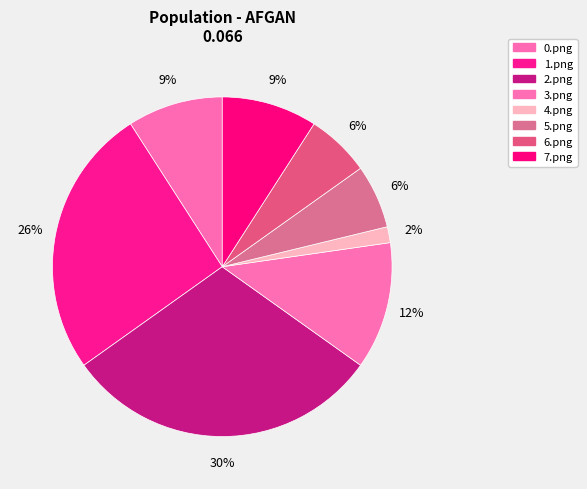

Is it true that 0.png is 3% of the pie?

False